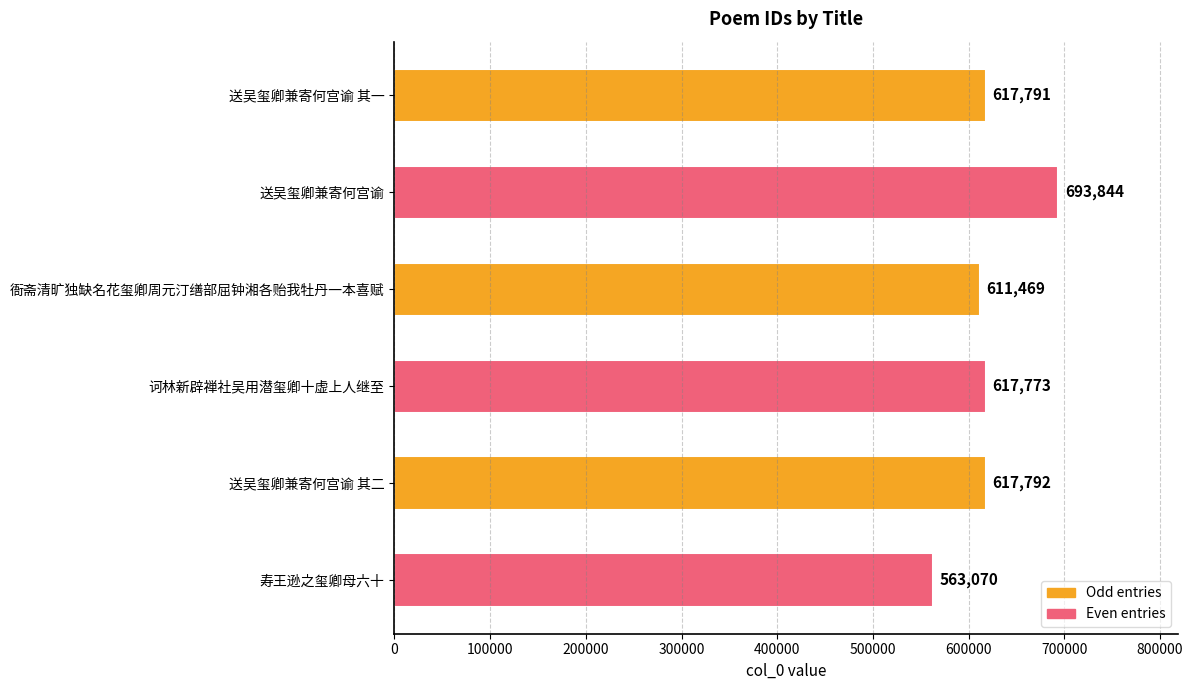

How many values are below 617791?

3